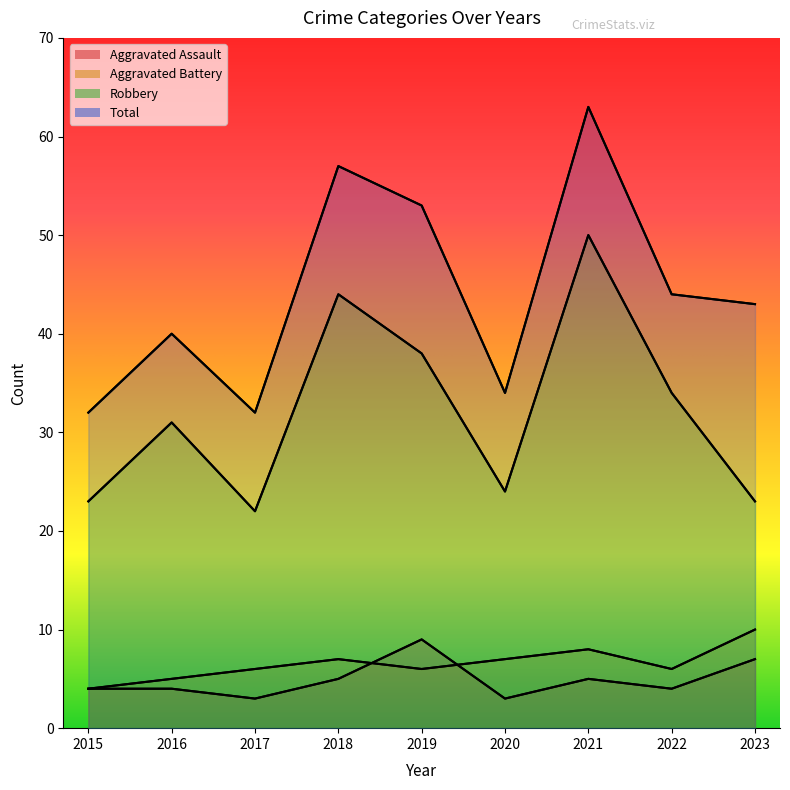

At how many categories does at least one series exceed 41?

5